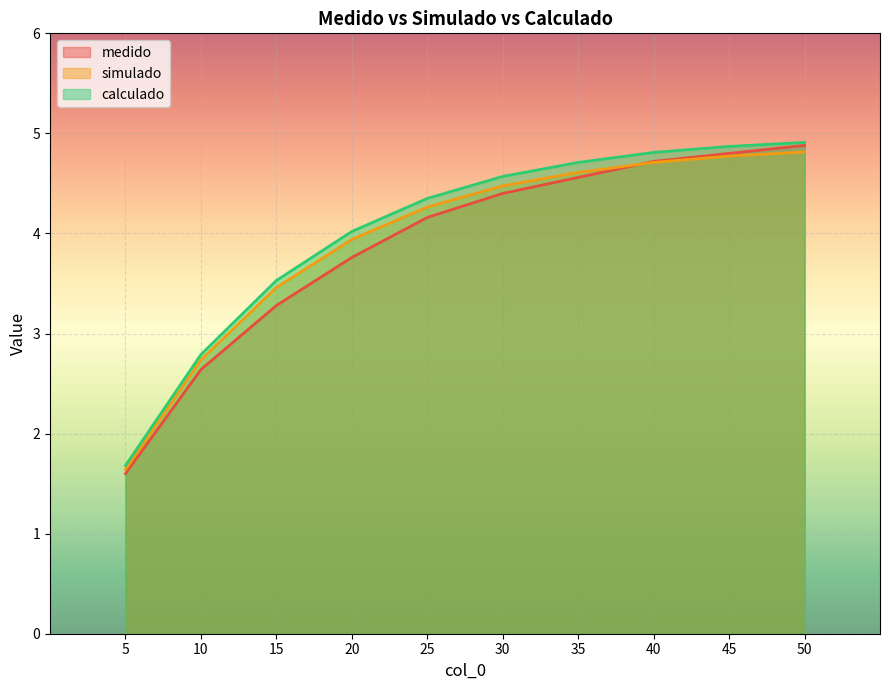

At which category is the sum across all series the highest?

50